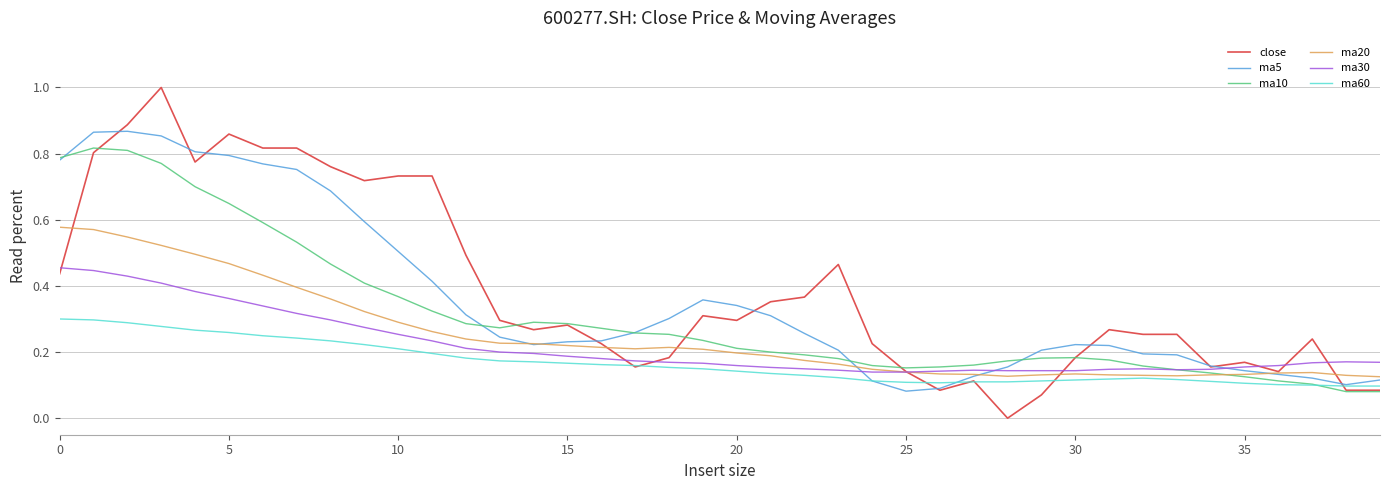

Which series has the widest spread of values?

close